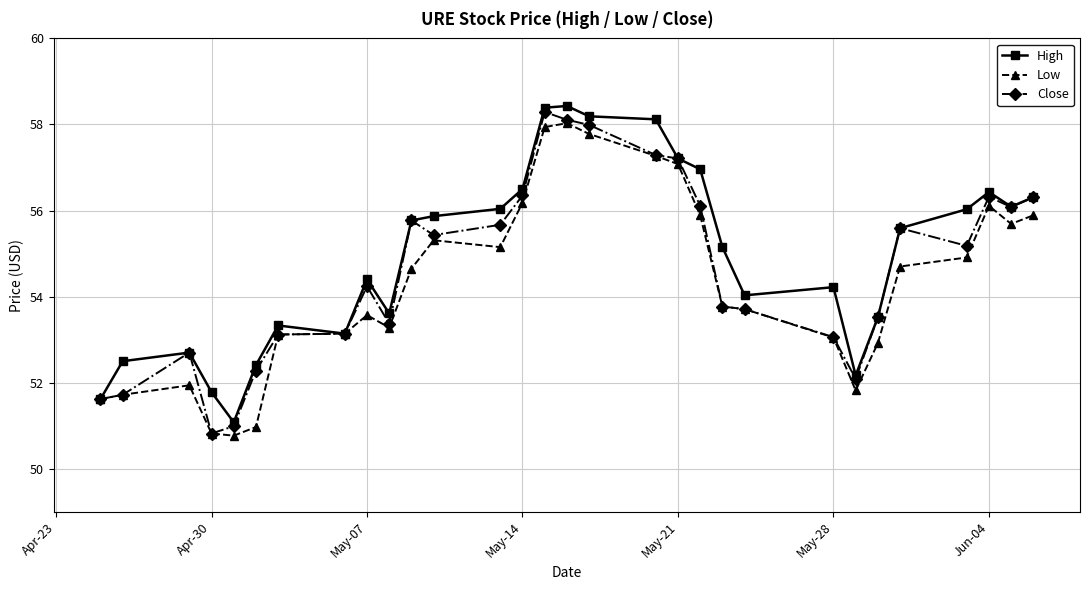

What is the highest value of the High series?

58.4